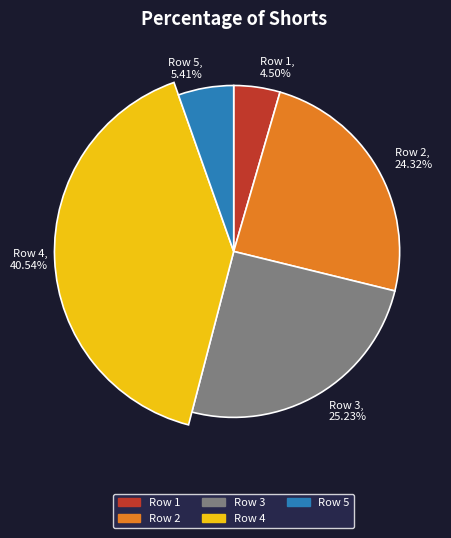

To the nearest percent, what is the difference between the largest and smallest slice percentages?

36%